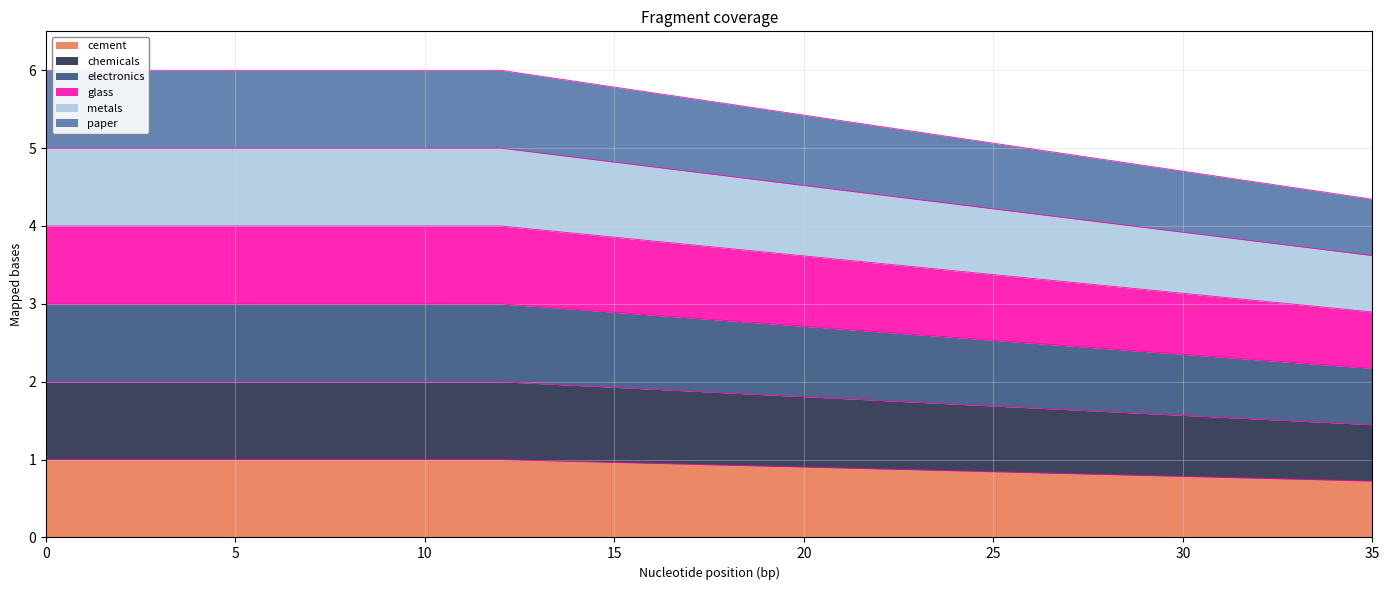

Rank the categories by cement value from highest to lowest.

0, 1, 2, 3, 4, 5, 6, 7, 8, 9, 10, 11, 12, 13, 14, 15, 16, 17, 18, 19, 20, 21, 22, 23, 24, 25, 26, 27, 28, 29, 30, 31, 32, 33, 34, 35